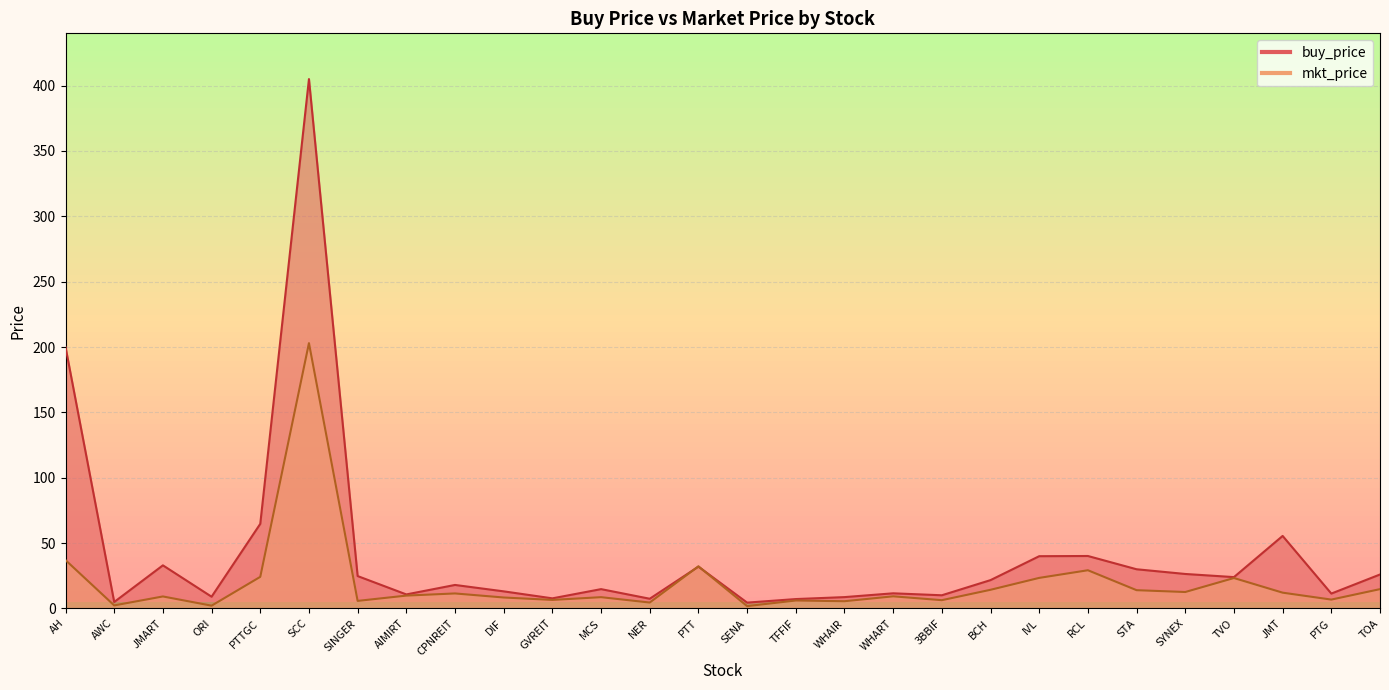

List the series in order of their overall mean, lowest first.

mkt_price, buy_price